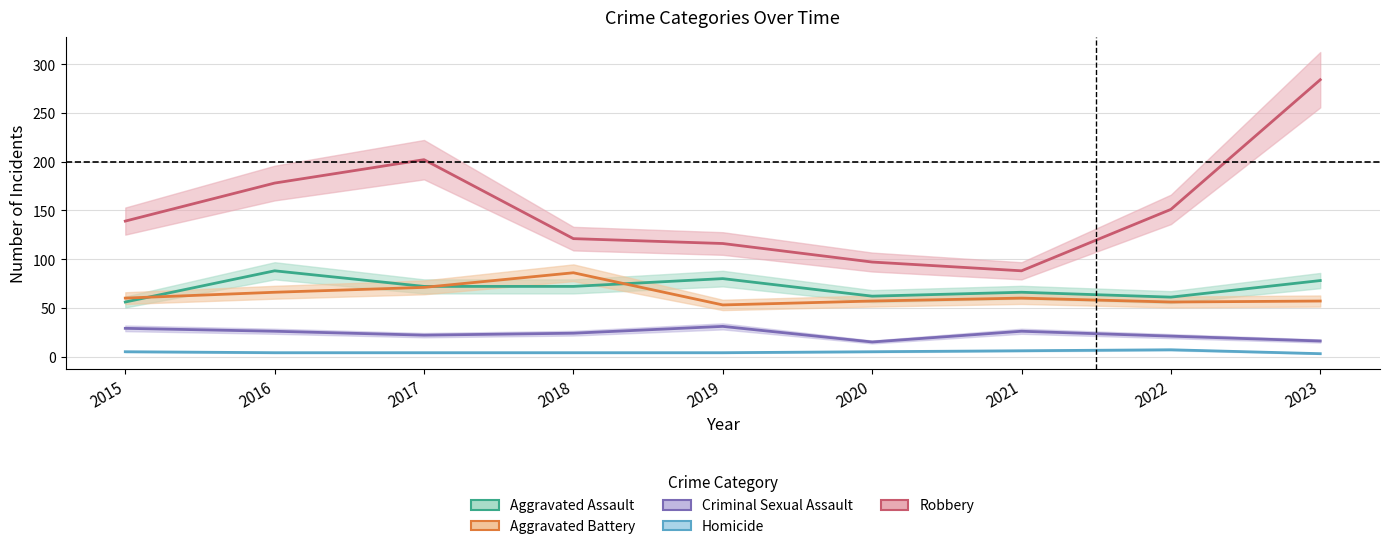

True or false: Robbery and Criminal Sexual Assault cross at least once.

False